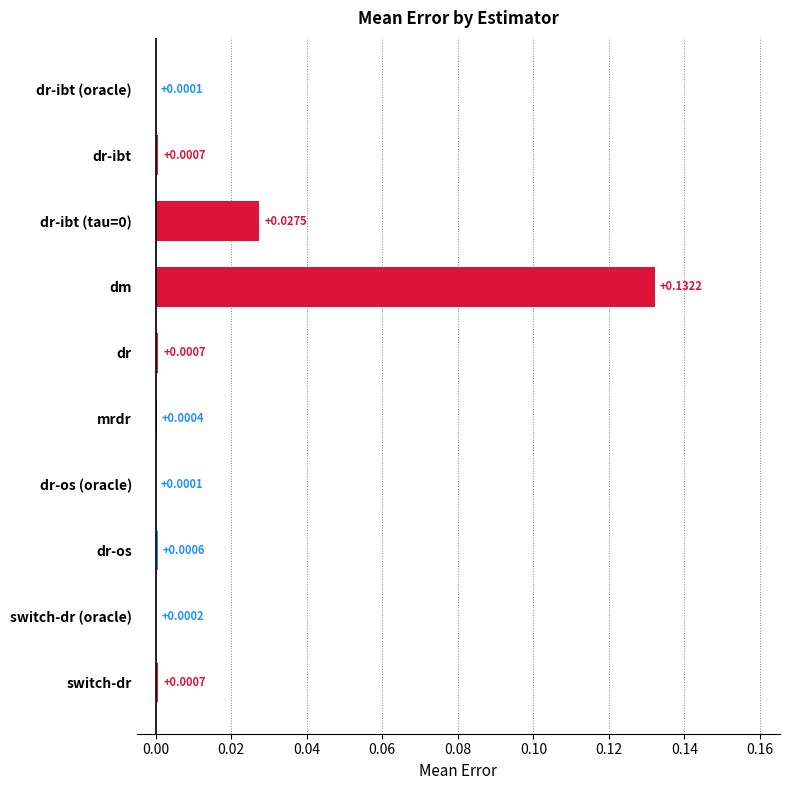

Which label corresponds to the largest value in the chart?

dm